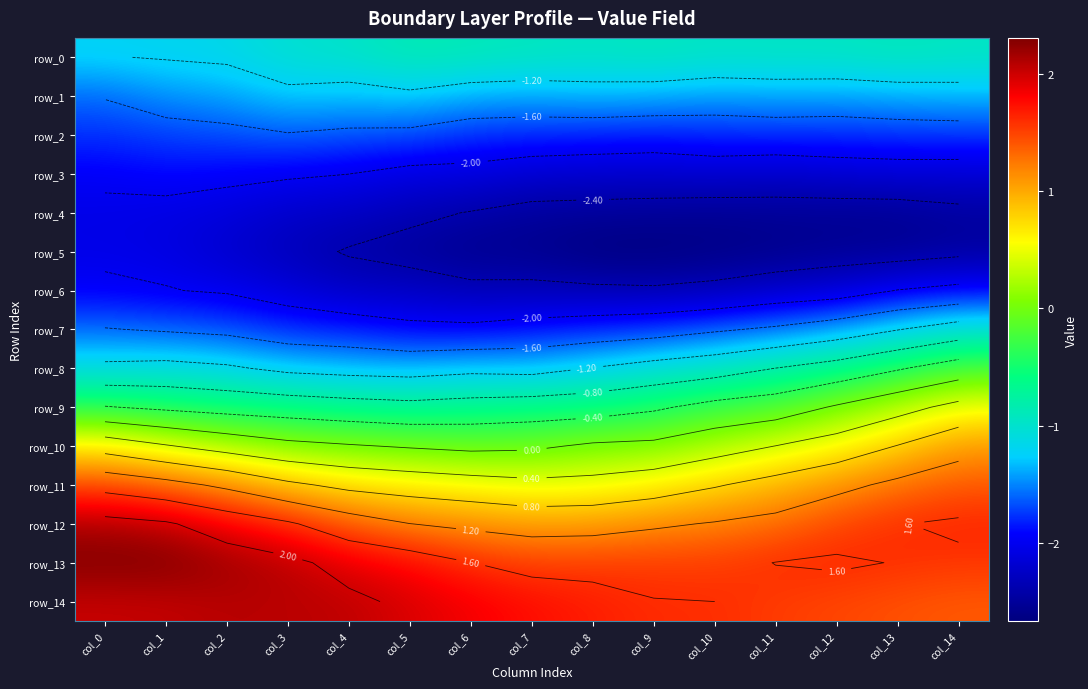

Which series changed the most between col_5 and col_6?

row_13